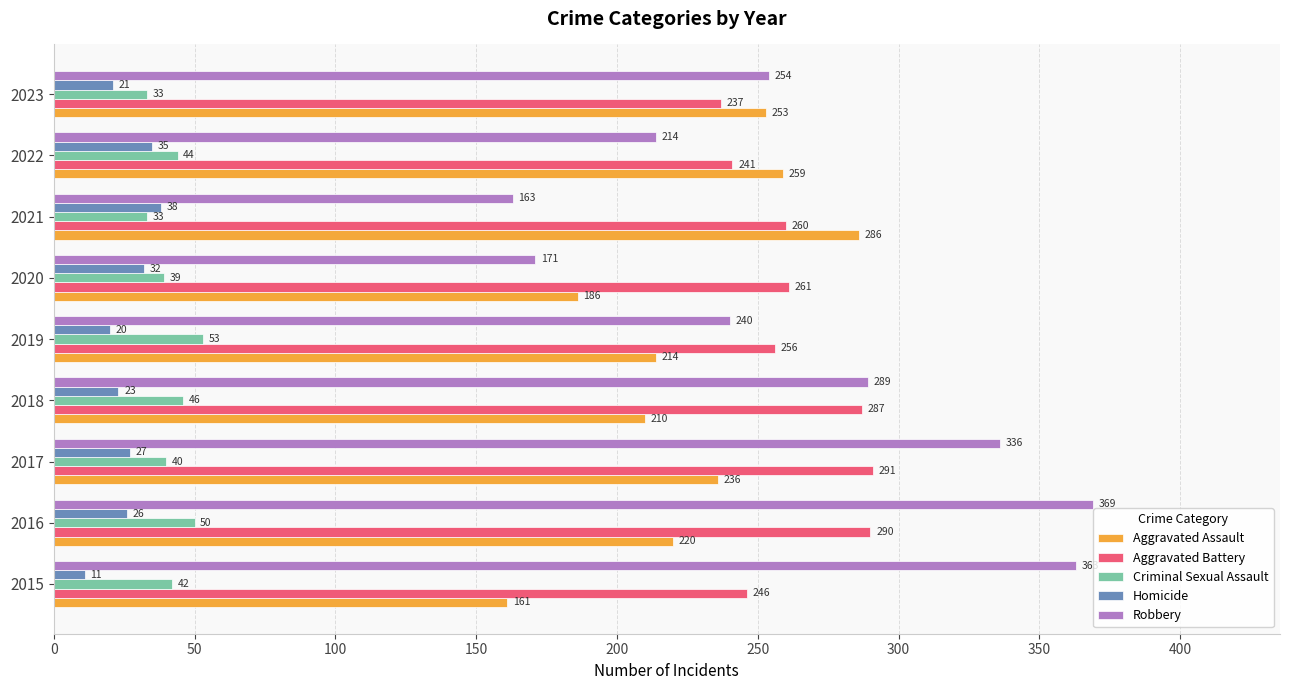

Read the Aggravated Battery value at 2015.

246